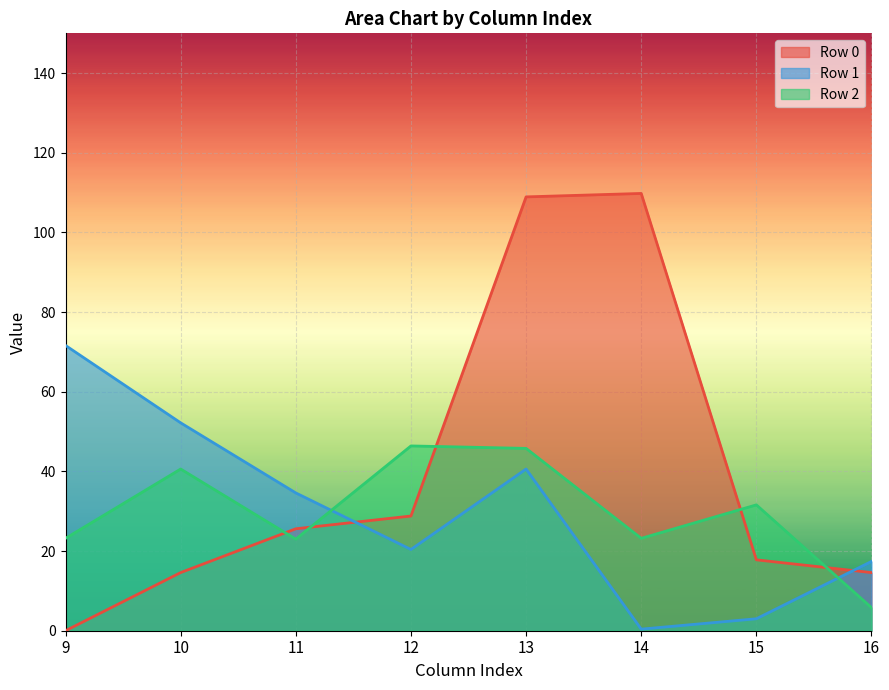

Which series has the largest range (max minus min)?

Row 0